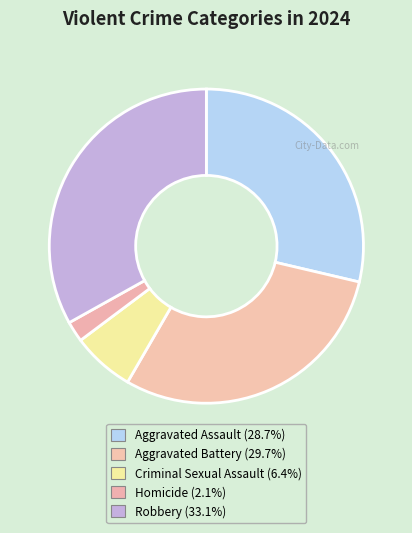

What is the smallest slice in the pie chart?

Homicide